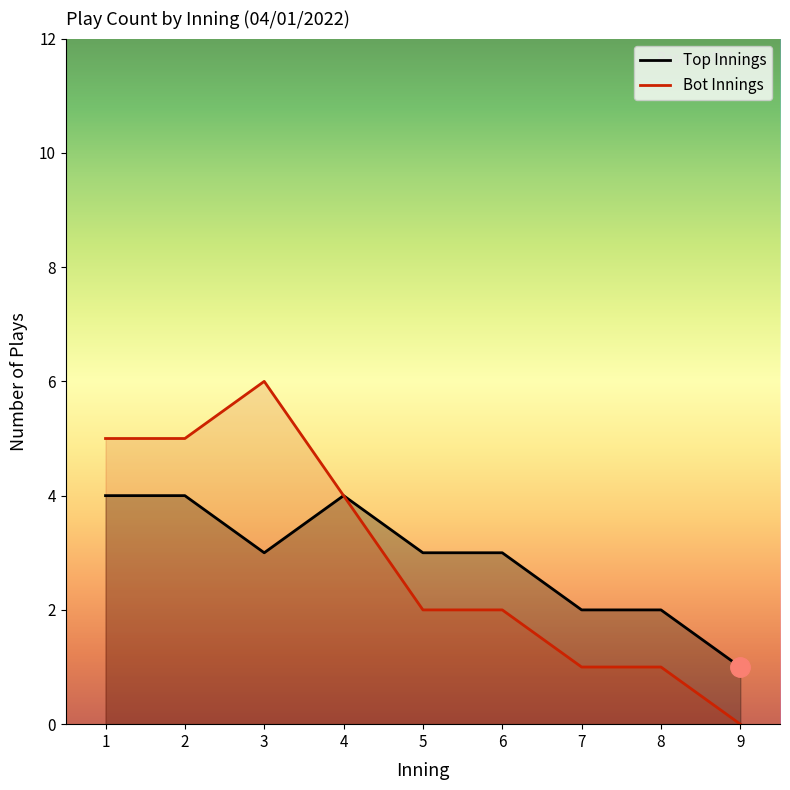

Which series has the largest total across all categories?

top_innings